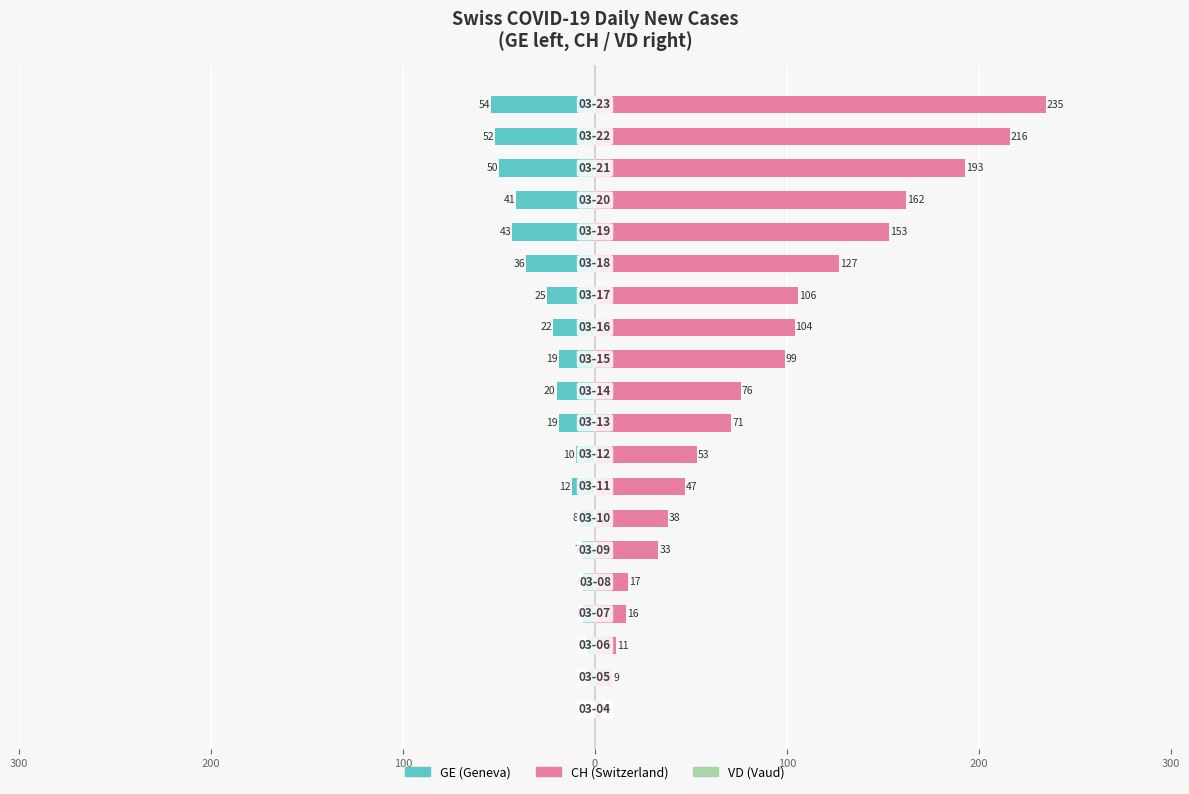

The value of CH at 0 is 25. True or false?

False